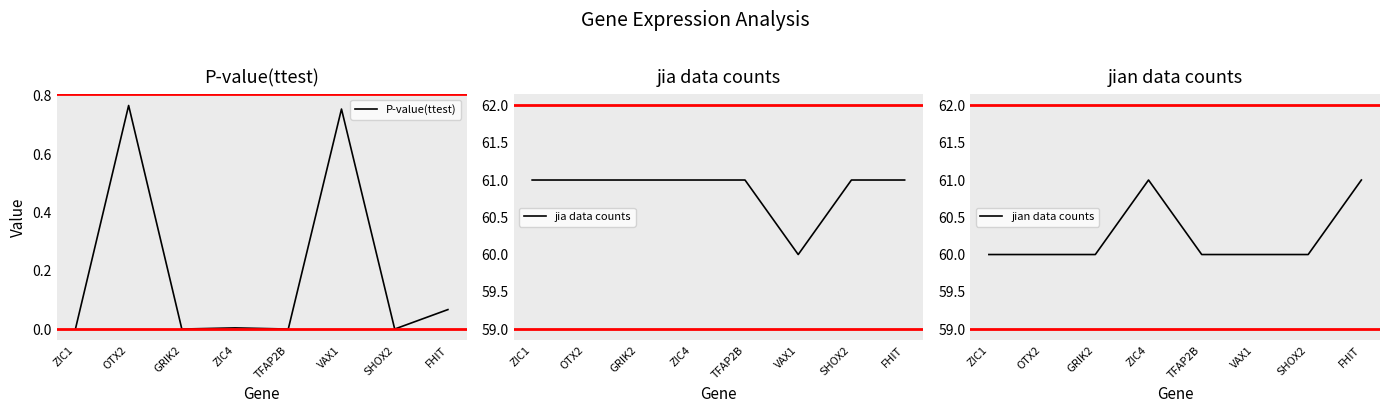

How many interior local valleys does the jia data counts series have?

1